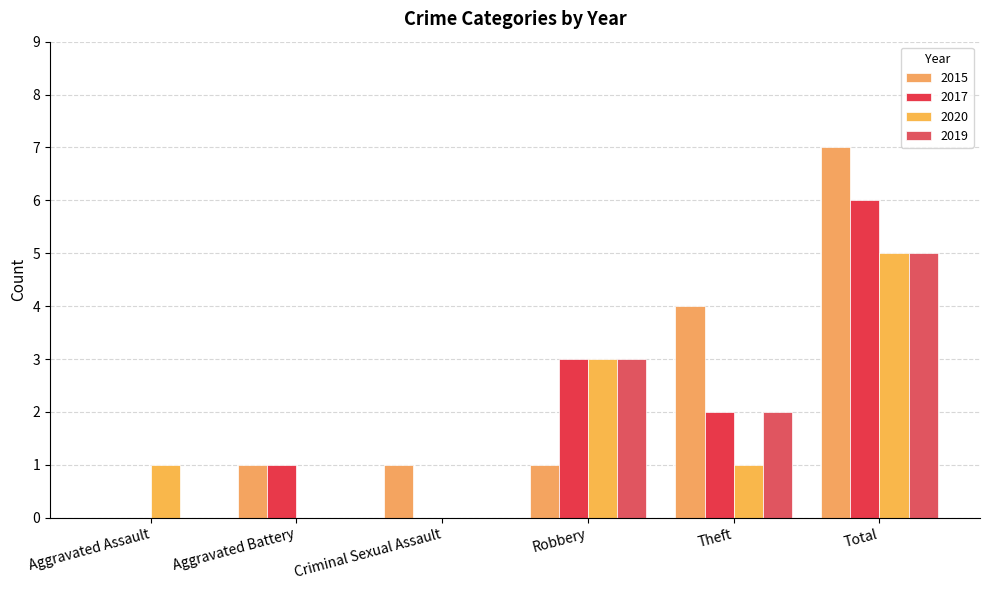

What is the label of the 2nd bar from the left?

Aggravated Battery